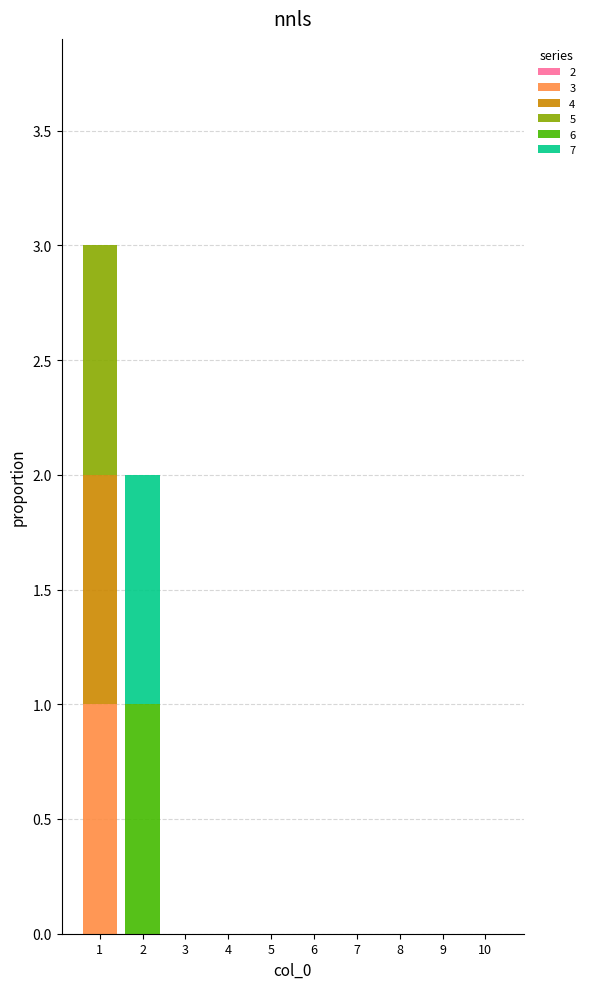

True or false: 3 has a value of 1 at 1.

True